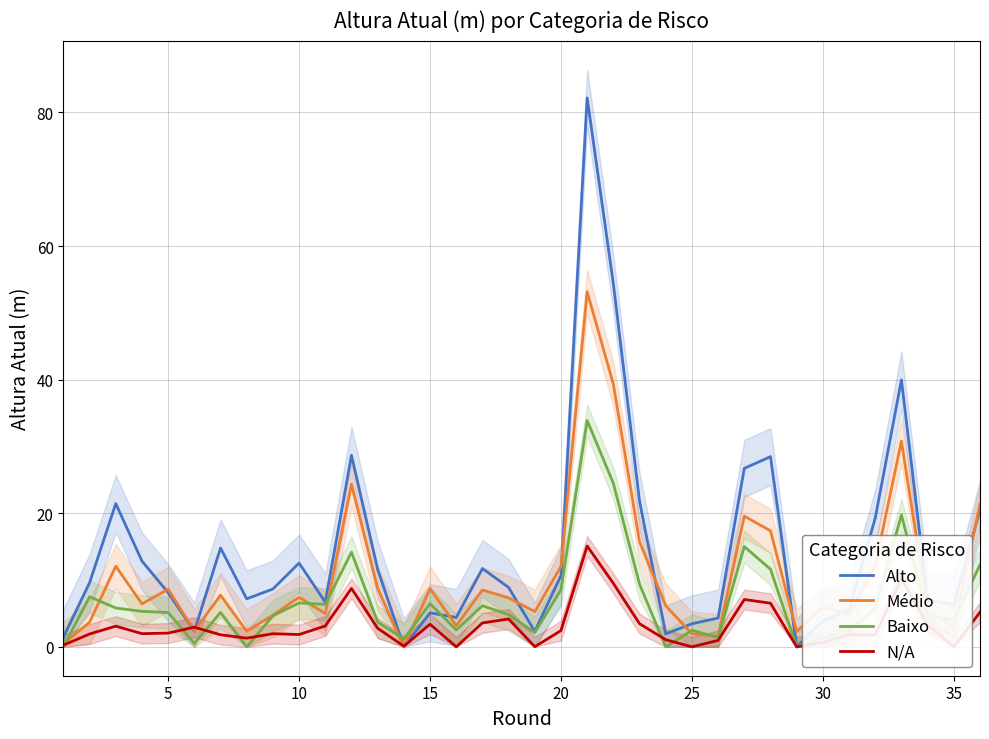

How many interior local valleys does the Baixo series have?

10